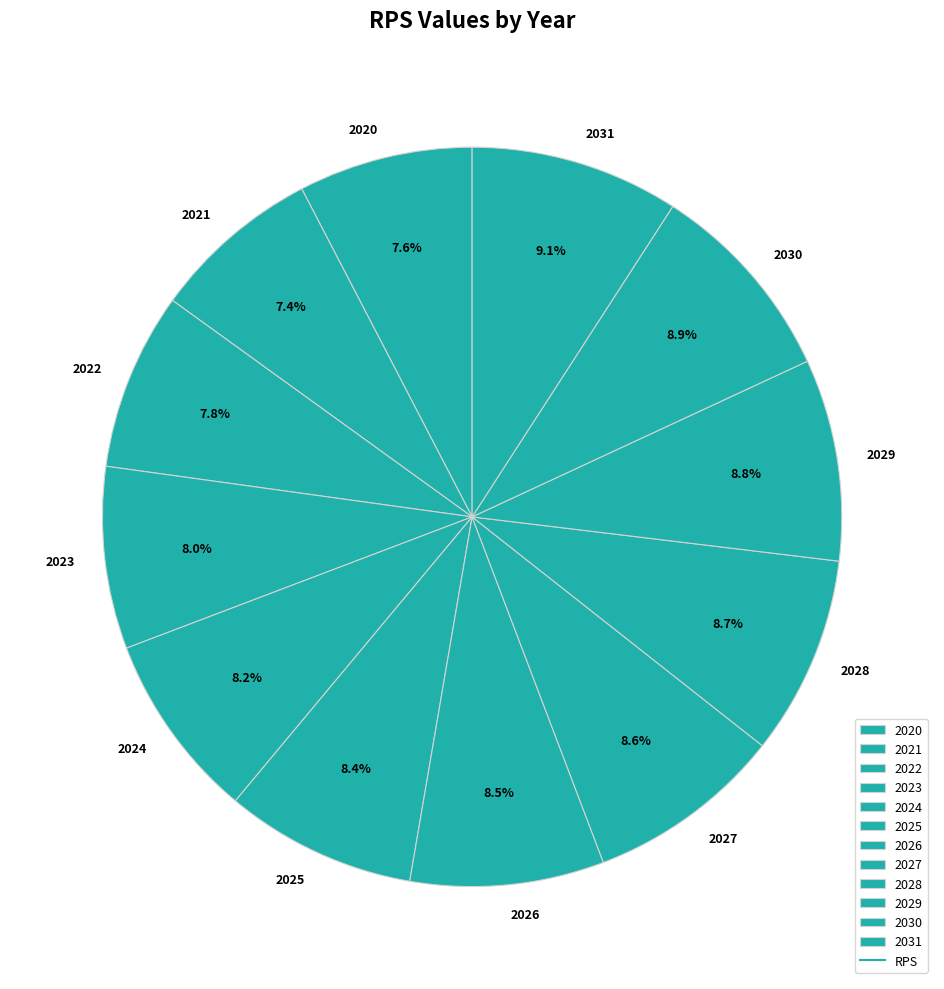

What percentage do 2026 and 2021 together represent?

15.9%